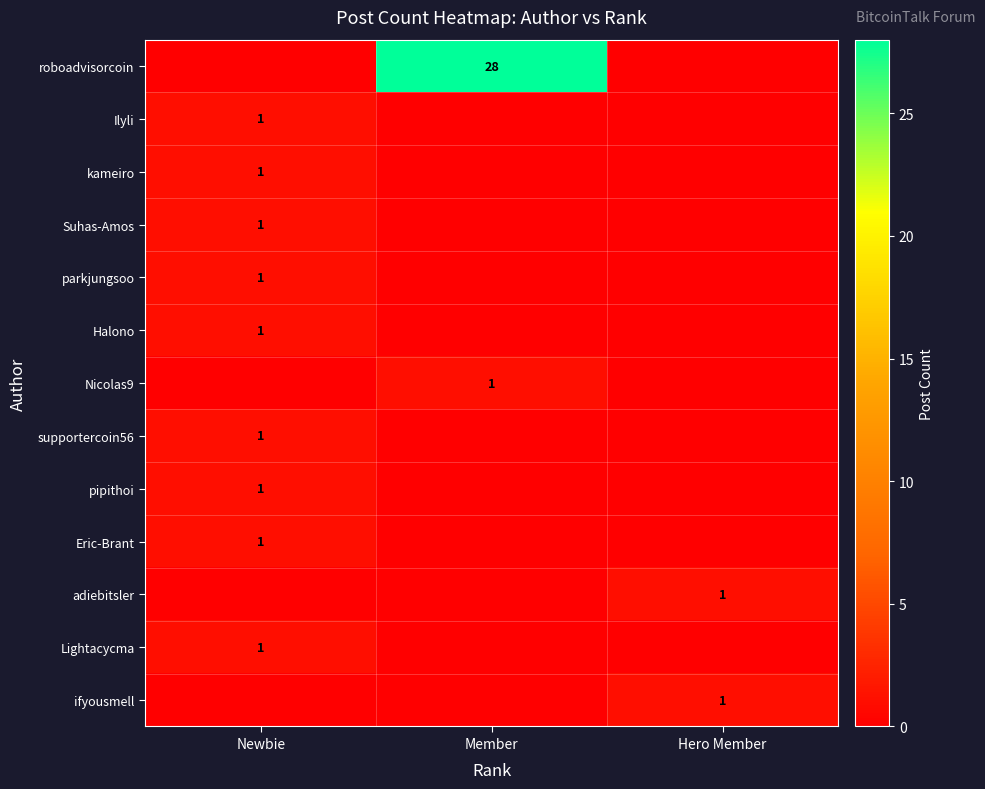

Is it true that roboadvisorcoin equals 40 at Member?

False